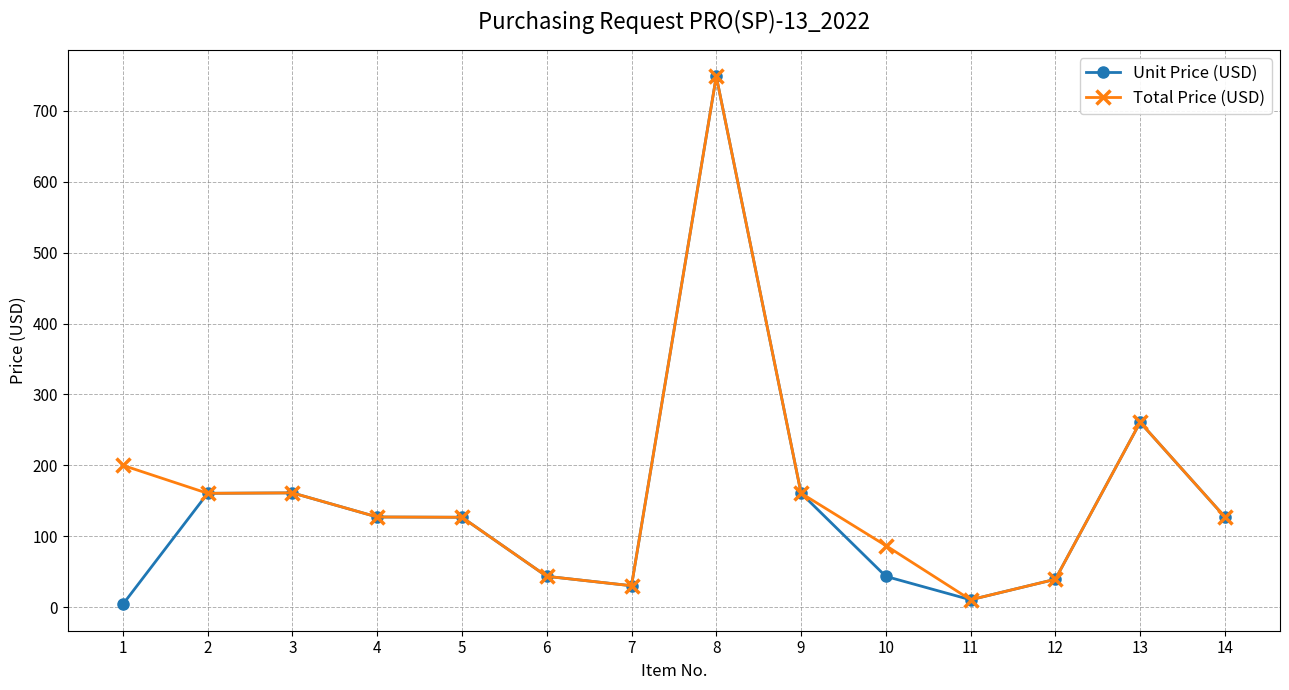

Which series has the largest total across all categories?

Total Price (USD)